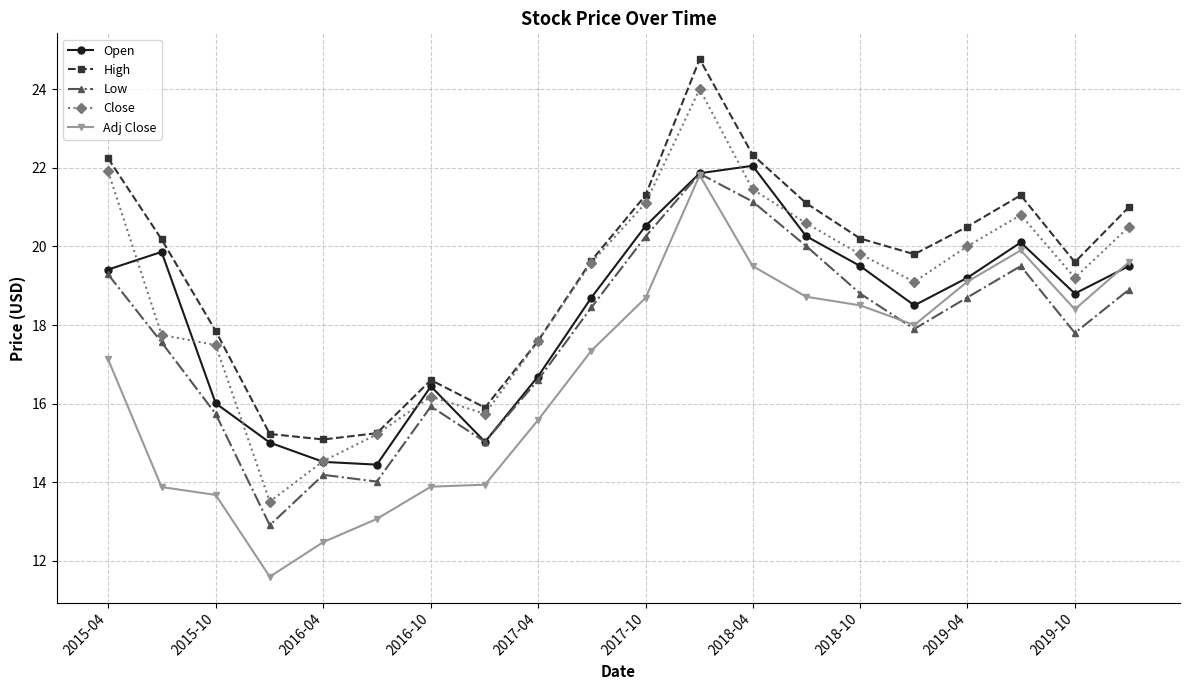

What is the minimum value shown in the chart?

11.6